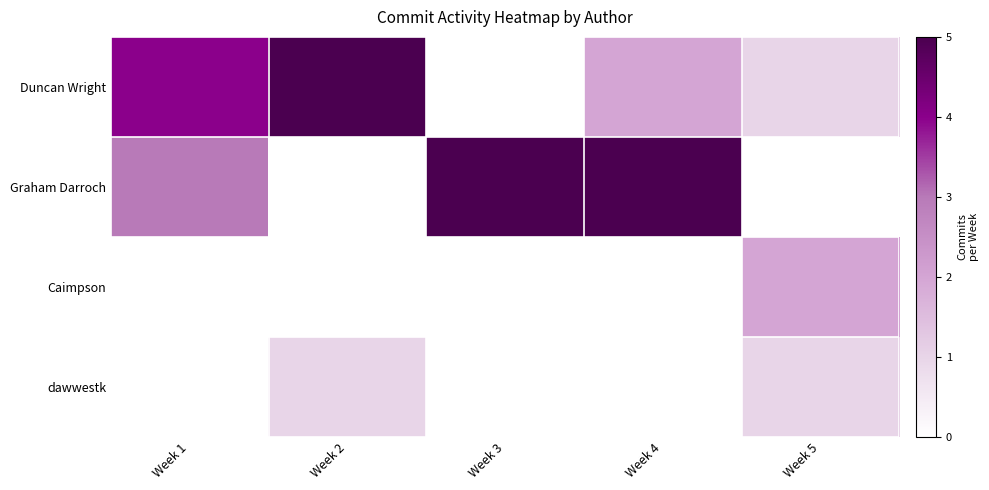

Rank the series by their maximum value, from highest to lowest.

Graham Darroch, Duncan Wright, Caimpson, dawwestk